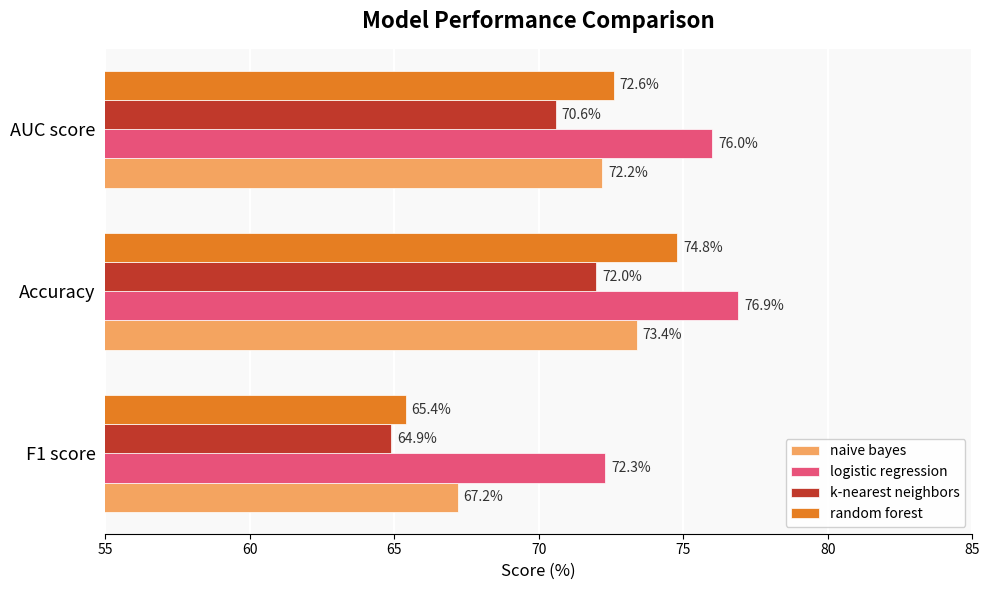

Which series has the largest range (max minus min)?

random forest